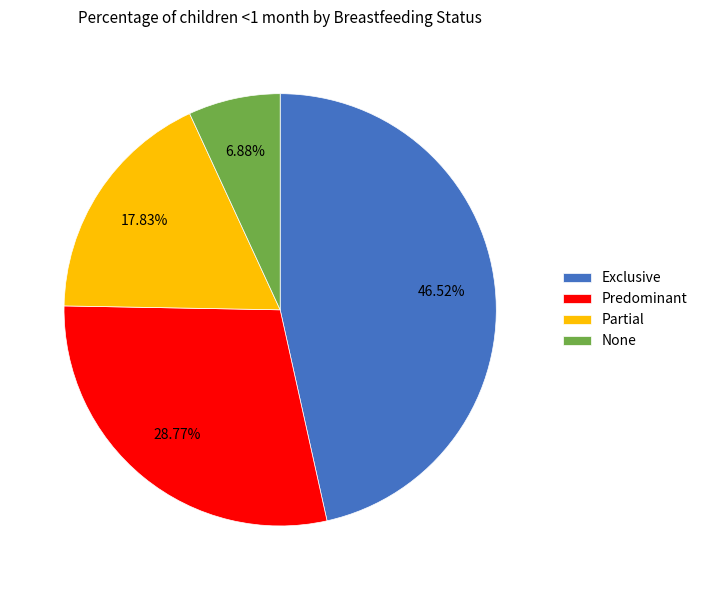

Do Exclusive and None together represent more than half of the pie?

Yes